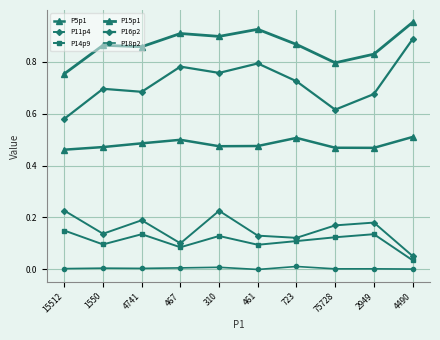

Is this an area chart (filled region under the line)?

No